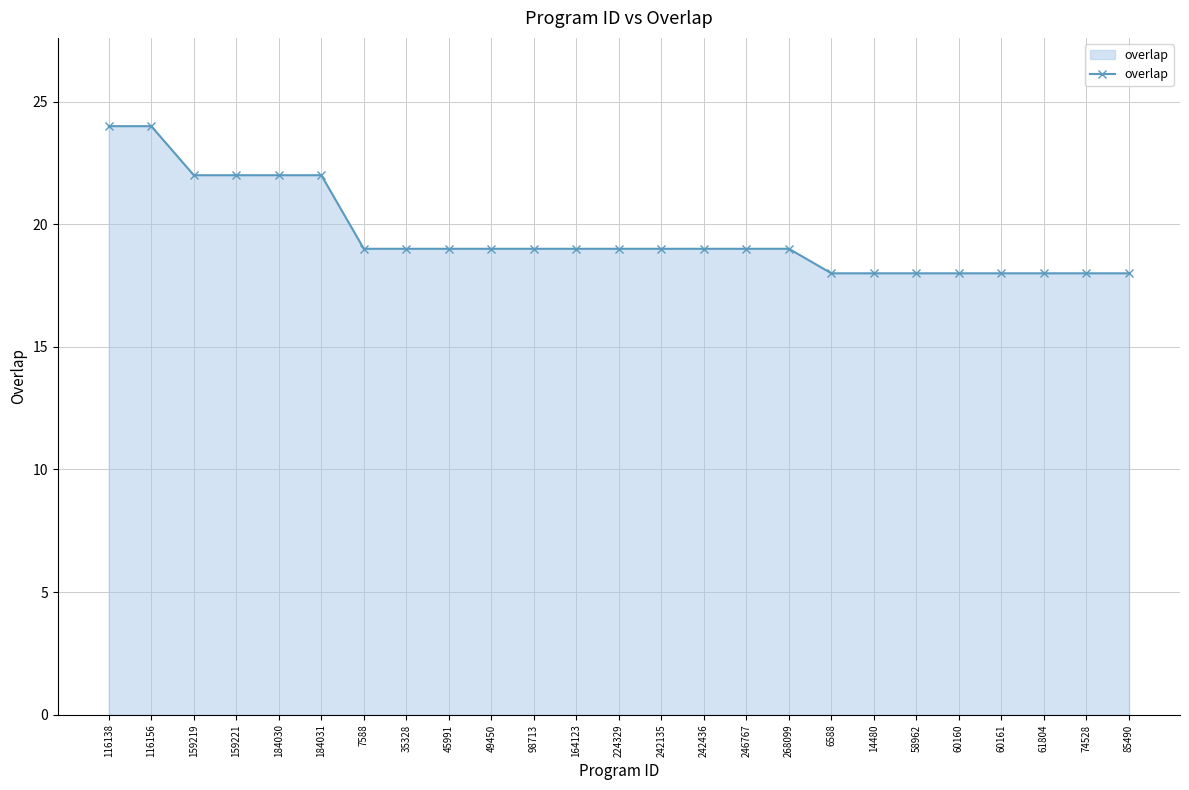

What position from the right is 14480?

7